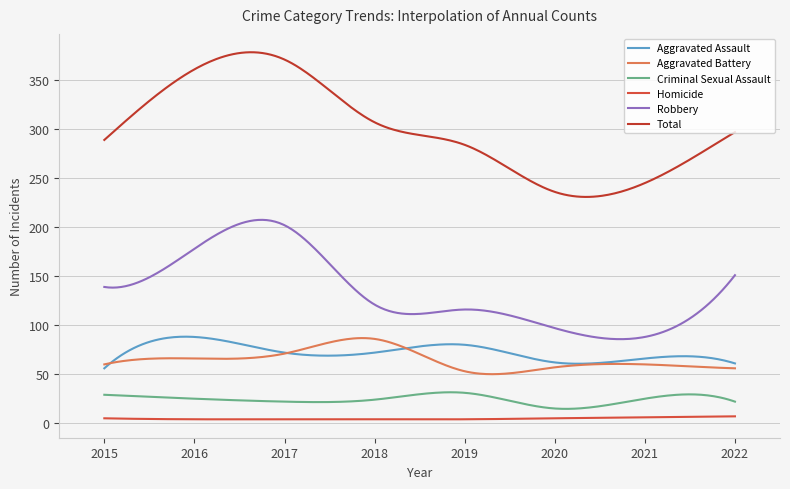

What is the value of the Criminal Sexual Assault point at the 3rd from the left?

22